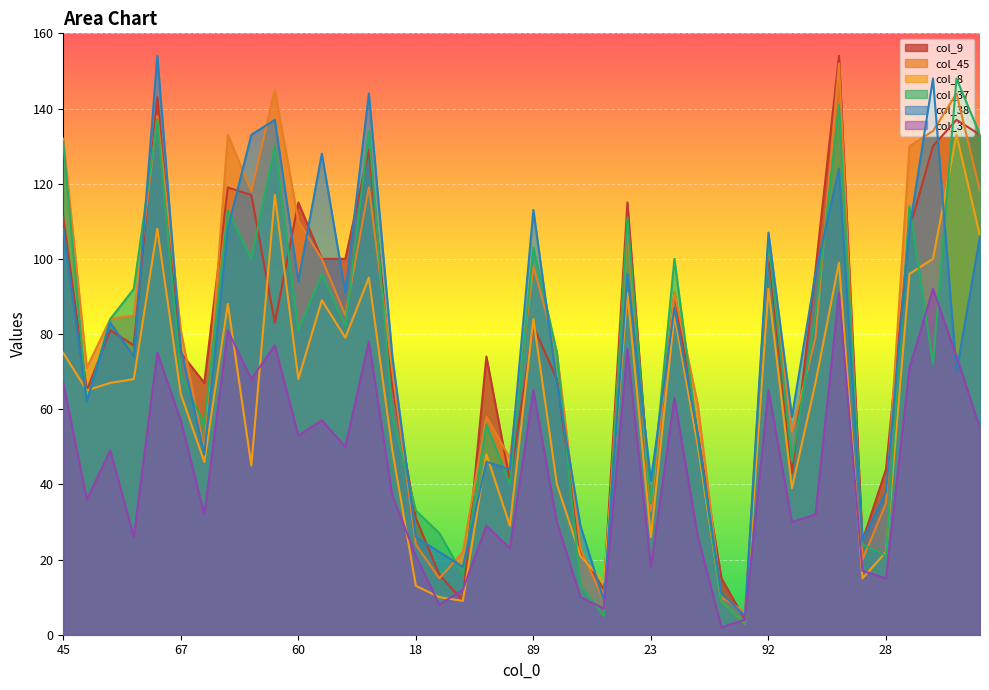

What is the sum of all col_8 values?

2424